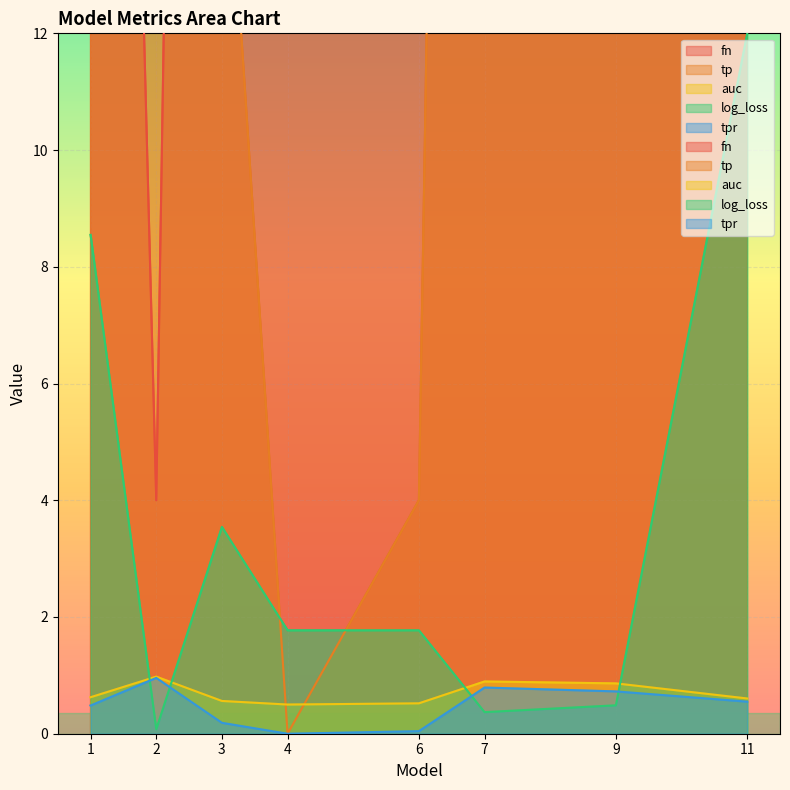

What value does the fn series have at 2?

4.0